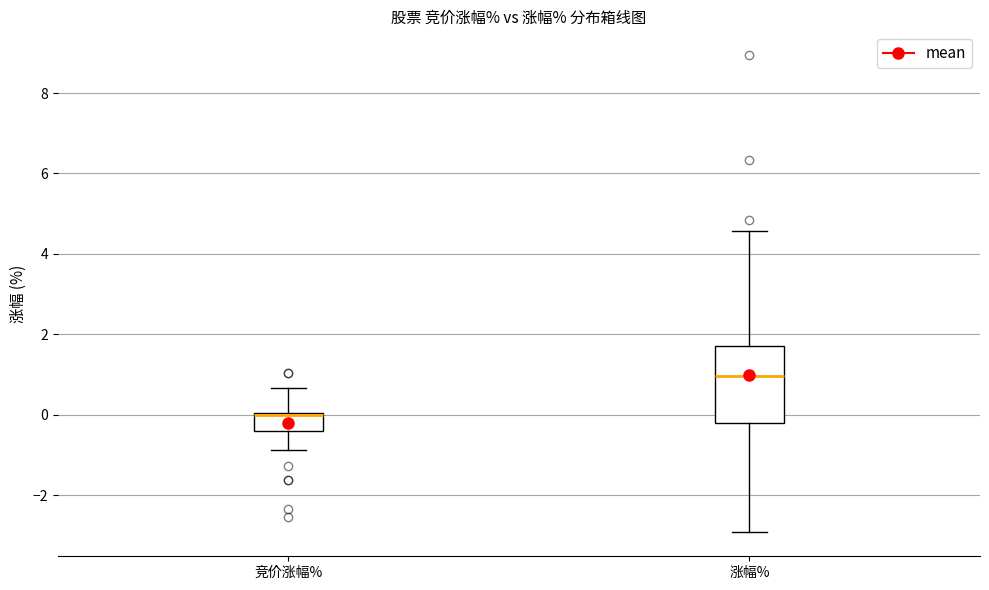

Which box is the tallest, from its lower edge to its upper edge?

涨幅%